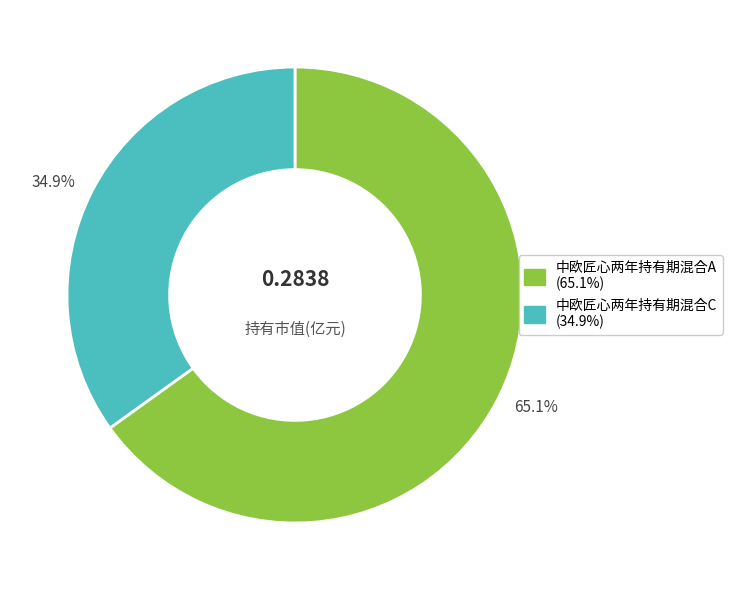

Is it true that 中欧匠心两年持有期混合C is 35% of the pie?

True